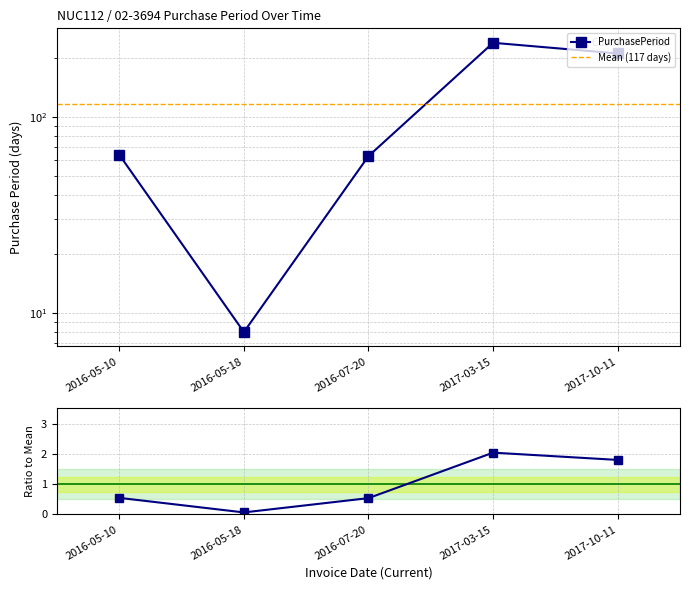

What position from the right is 2017-10-11?

1